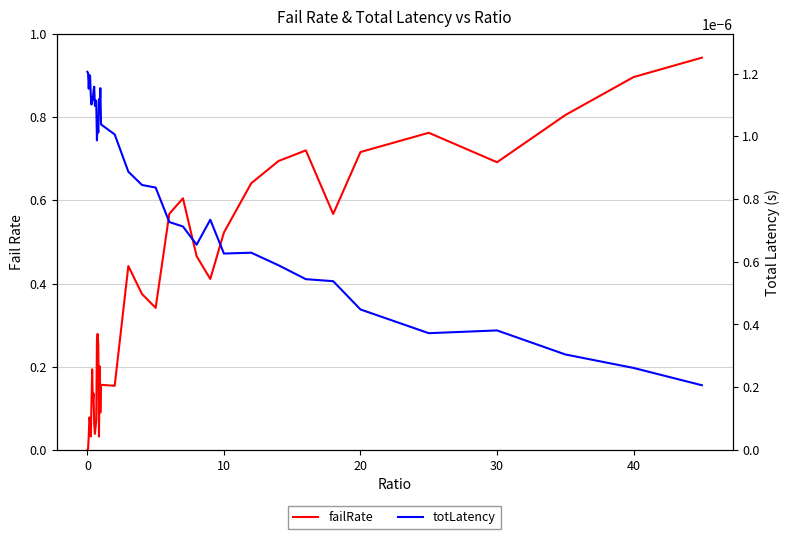

What is the highest value of the failRate series?

0.9